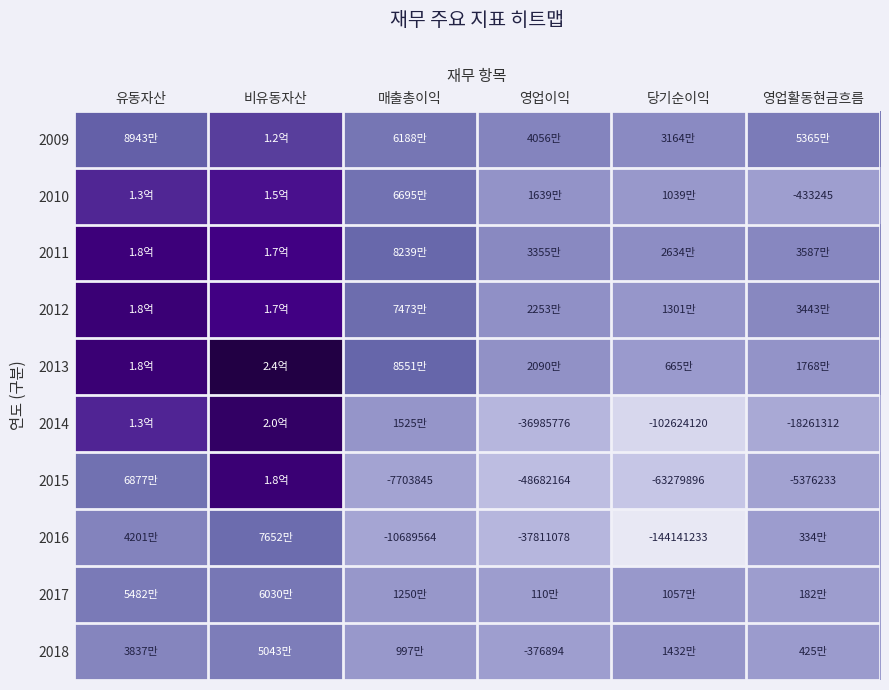

Read the 2016 value at 영업이익, to the nearest 10.

-37811080